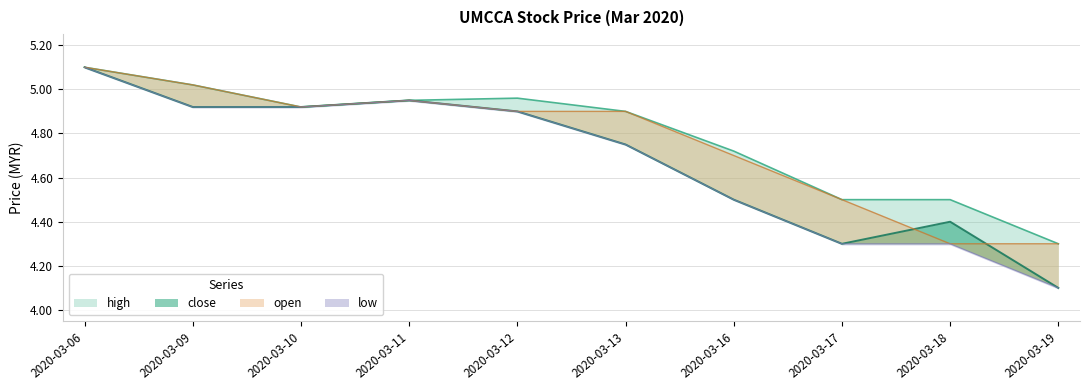

At which category does high reach its first local valley?

2020-03-10